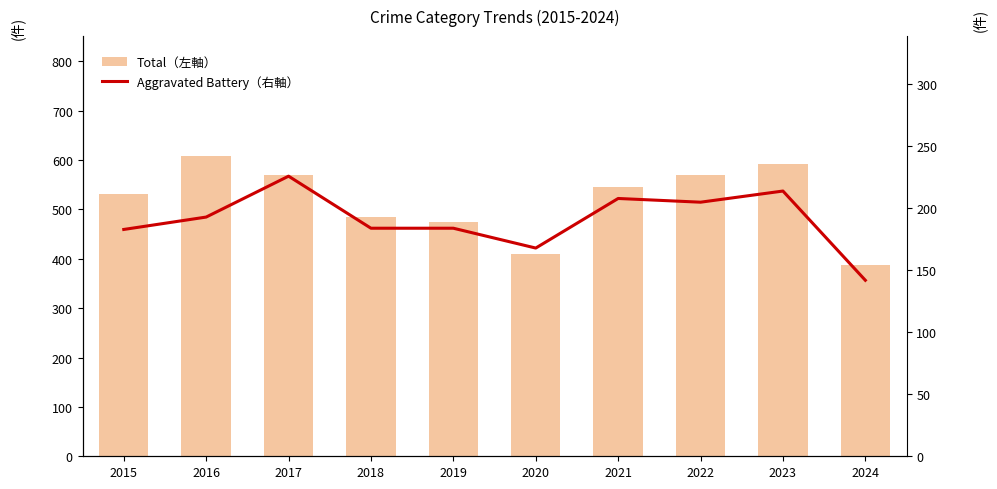

Which series has the largest total across all categories?

Total (左軸)